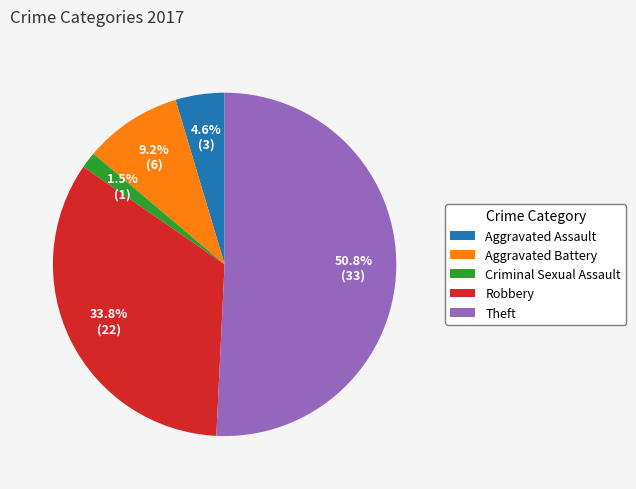

Do Aggravated Assault and Theft together represent more than half of the pie?

Yes